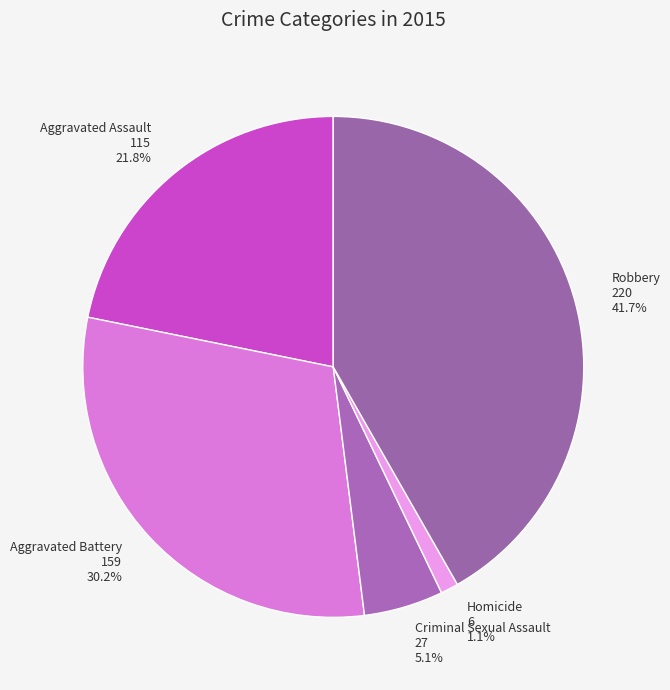

Do Robbery and Aggravated Battery together represent more than half of the pie?

Yes